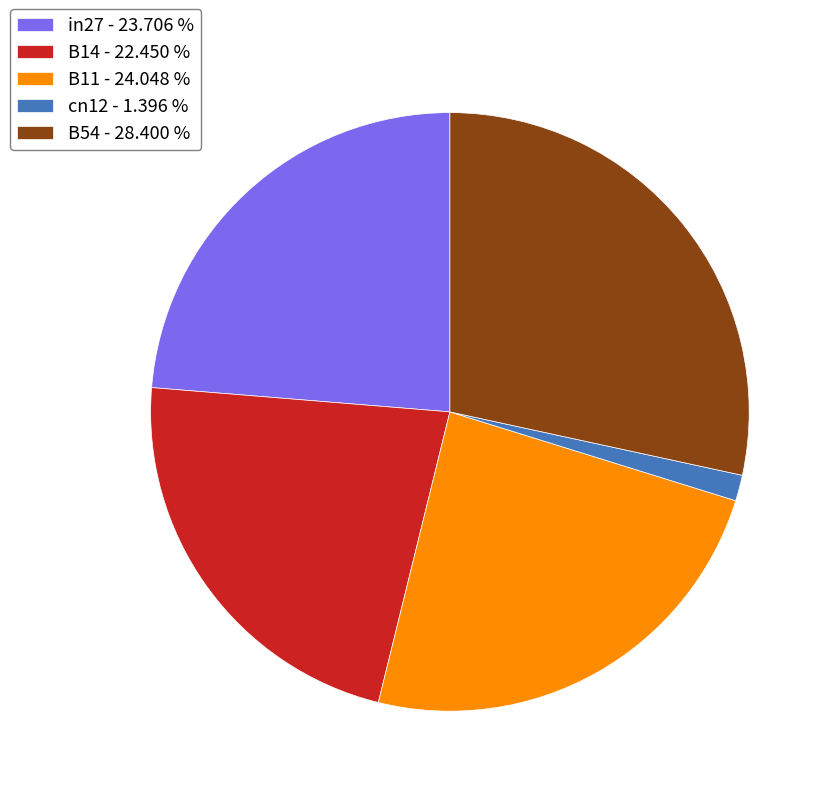

Between B54 - 28.400 % and B11 - 24.048 %, which is larger?

B54 - 28.400 %